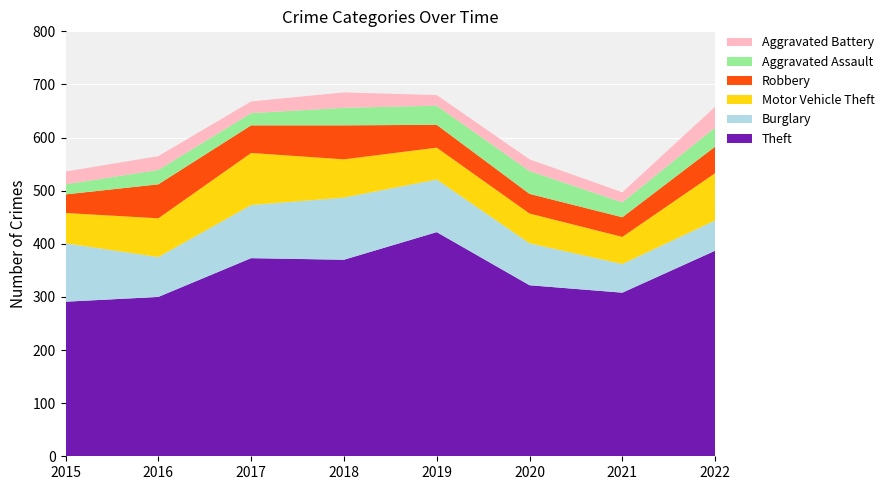

Reading left to right, list all the values displayed in this chart.

Theft: 291	300	373	370	422	322	308	387
Burglary: 110	75	100	117	99	79	54	57
Motor Vehicle Theft: 57	73	98	72	60	56	51	89
Robbery: 35	64	52	64	43	37	37	50
Aggravated Assault: 19	27	23	33	36	43	28	36
Aggravated Battery: 24	26	22	29	20	22	19	39